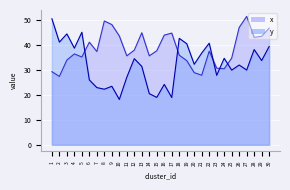

Is it true that x equals 67.0 at 22?

False